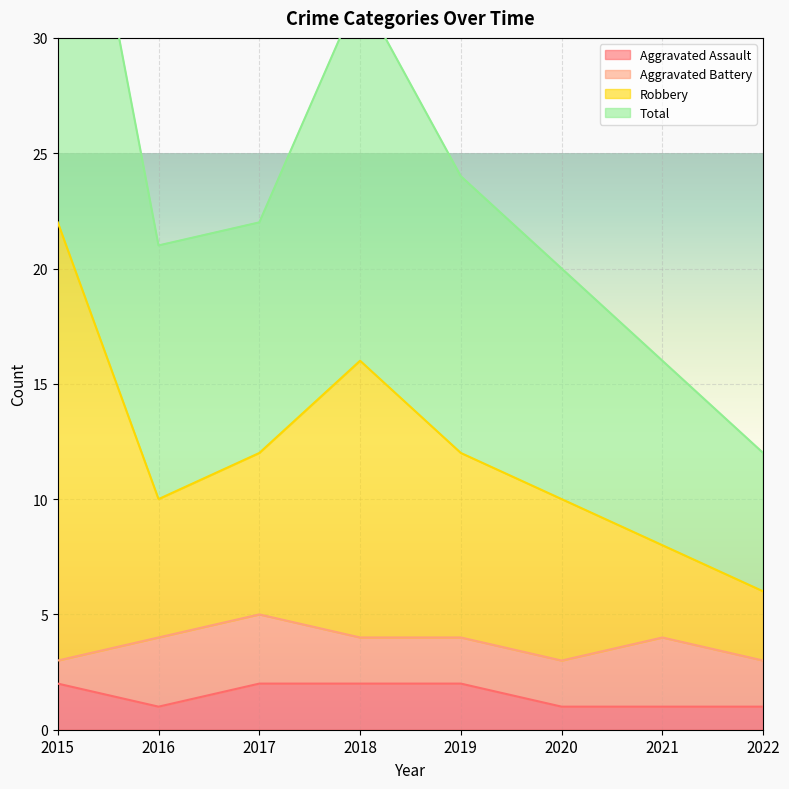

True or false: Aggravated Assault has a value of 0 at 2020.

False